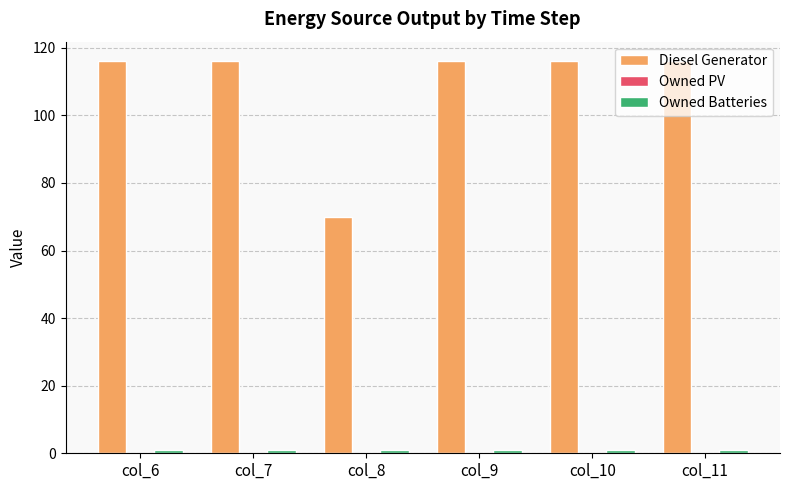

Which series has the largest total across all categories?

Diesel Generator